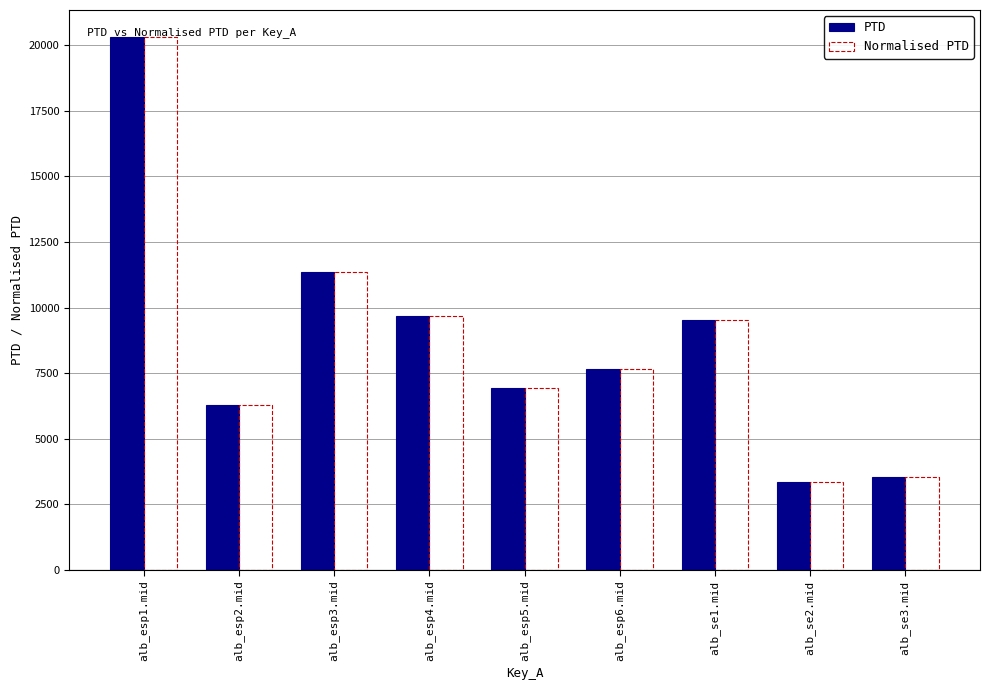

Reading right to left, what are all the values shown in this chart?

PTD: alb_se3.mid=3531.0	alb_se2.mid=3355.0	alb_se1.mid=9520.8	alb_esp6.mid=7677.4	alb_esp5.mid=6951.4	alb_esp4.mid=9692.5	alb_esp3.mid=11367.1	alb_esp2.mid=6288.2	alb_esp1.mid=20326.7
Normalised PTD: alb_se3.mid=3531.0	alb_se2.mid=3355.0	alb_se1.mid=9520.8	alb_esp6.mid=7677.4	alb_esp5.mid=6951.4	alb_esp4.mid=9692.5	alb_esp3.mid=11367.1	alb_esp2.mid=6288.2	alb_esp1.mid=20326.7